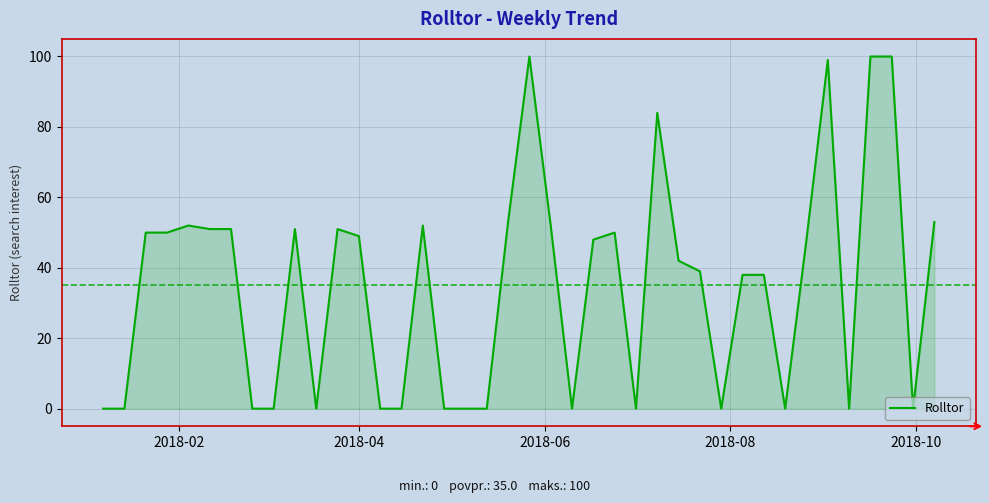

Reading left to right, transcribe all the data shown in this chart.

0	0	50	50	52	51	51	0	0	51	0	51	49	0	0	52	0	0	0	53	100	52	0	48	50	0	84	42	39	0	38	38	0	48	99	0	100	100	0	53